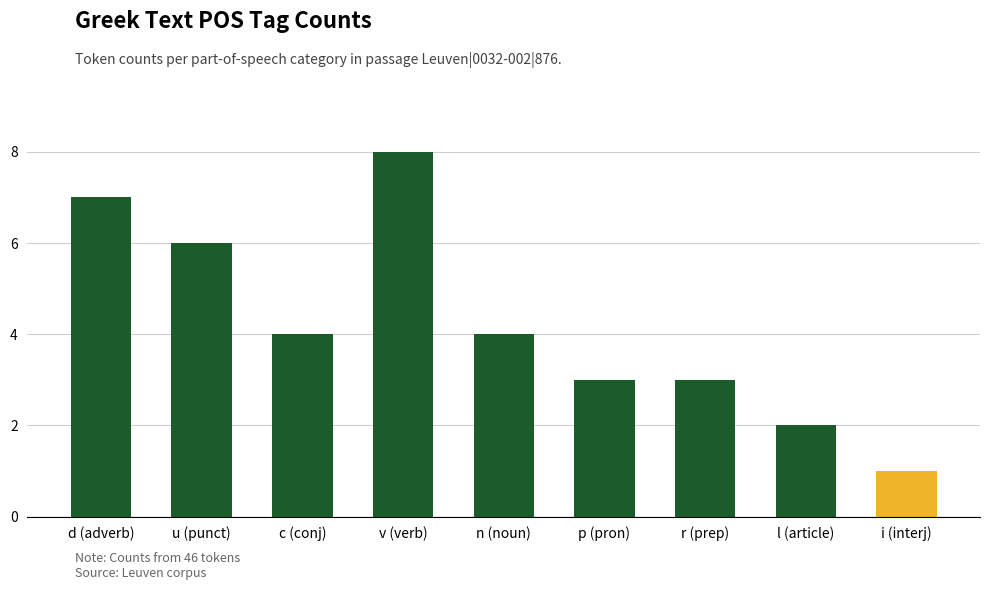

What is the greatest value displayed?

8